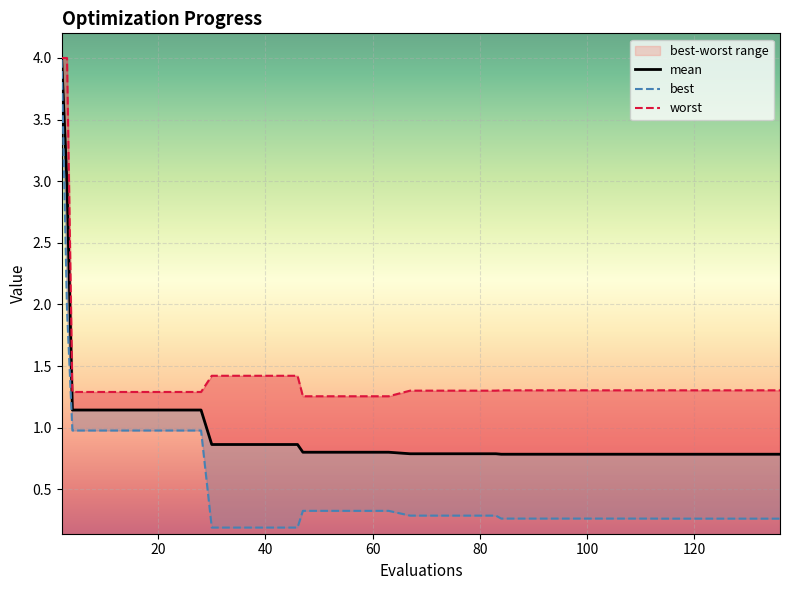

What is the greatest value displayed?

4.0